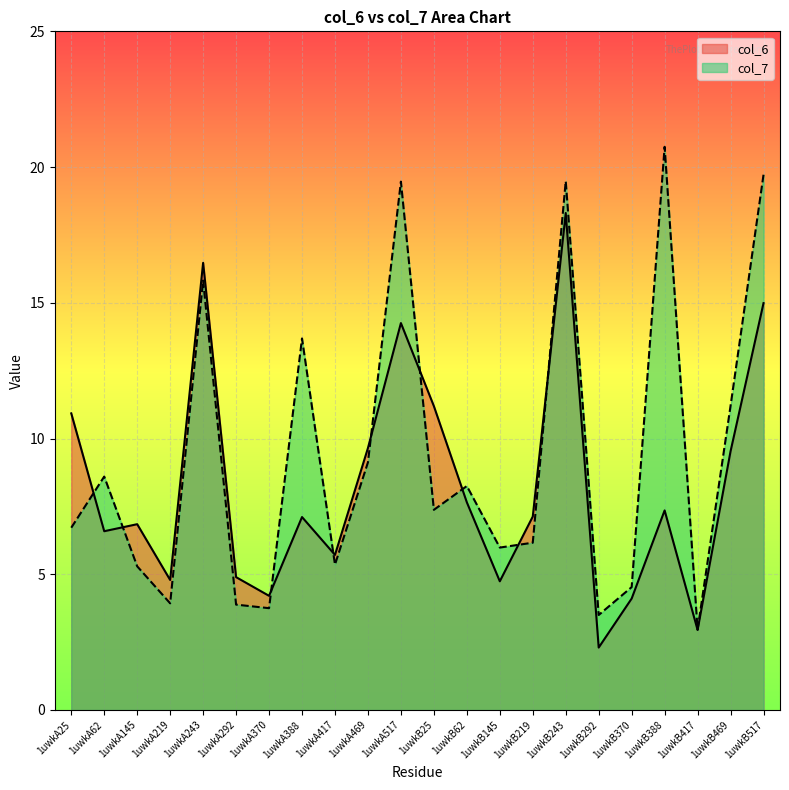

Reading left to right, extract all data points from this chart.

col_6: 10.9	6.6	6.8	4.8	16.5	4.9	4.2	7.1	5.7	9.6	14.3	11.2	7.7	4.7	7.1	18.3	2.3	4.1	7.4	2.9	9.5	15.0
col_7: 6.7	8.6	5.3	3.9	15.8	3.9	3.8	13.7	5.4	9.1	19.5	7.4	8.2	6.0	6.2	19.5	3.5	4.5	20.7	3.0	11.2	19.7